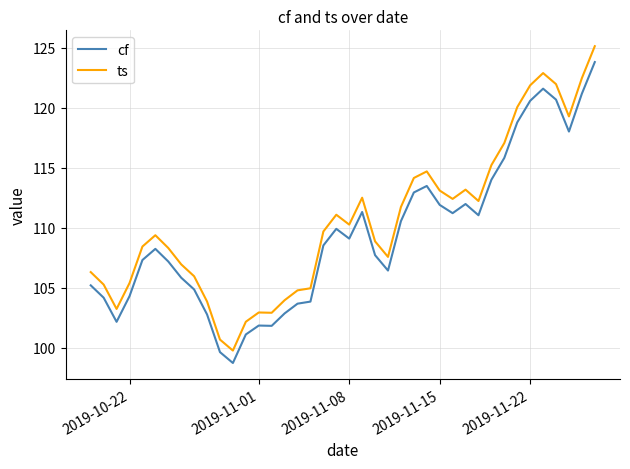

Which series has the largest total across all categories?

ts